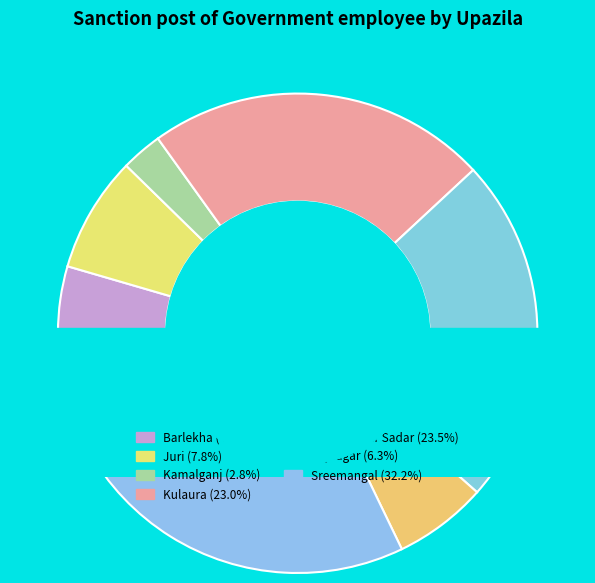

Rank the categories by value from lowest to highest.

Kamalganj, Barlekha, Rajnagar, Juri, Kulaura, Moulvibazar Sadar, Sreemangal